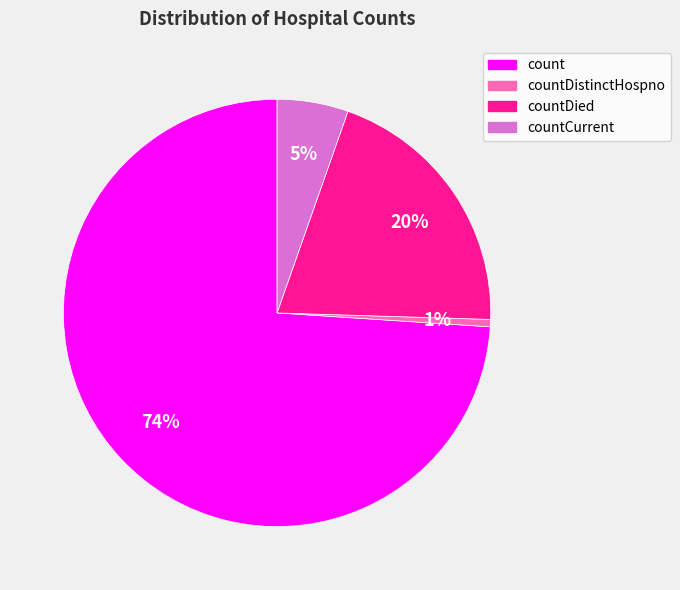

Is there any slice that represents more than half of the pie?

Yes